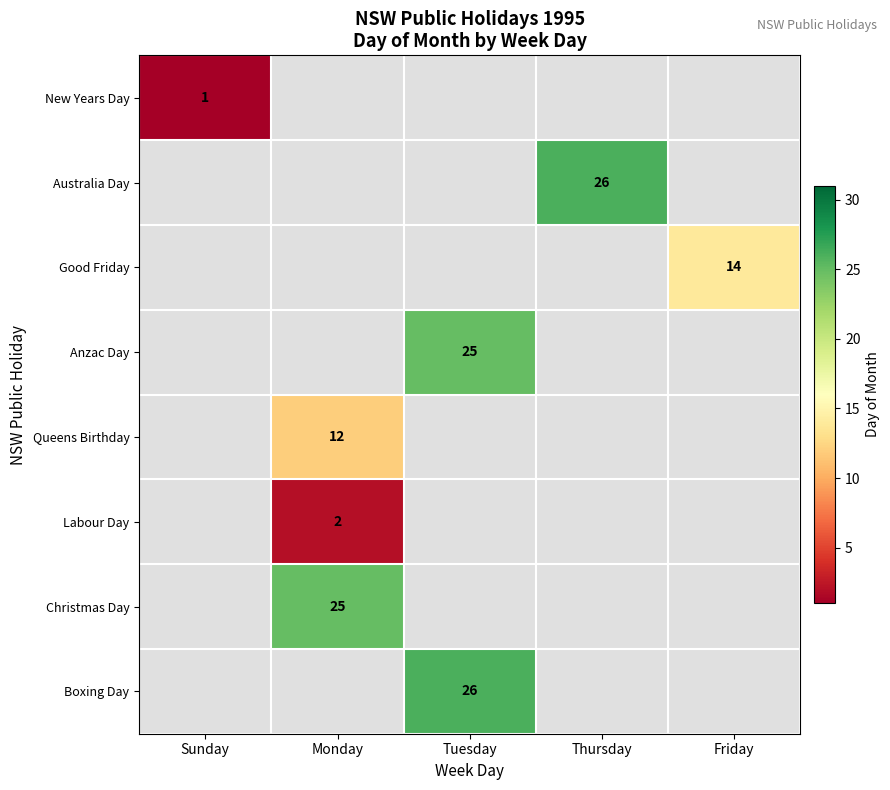

Count the number of categories in the chart.

5